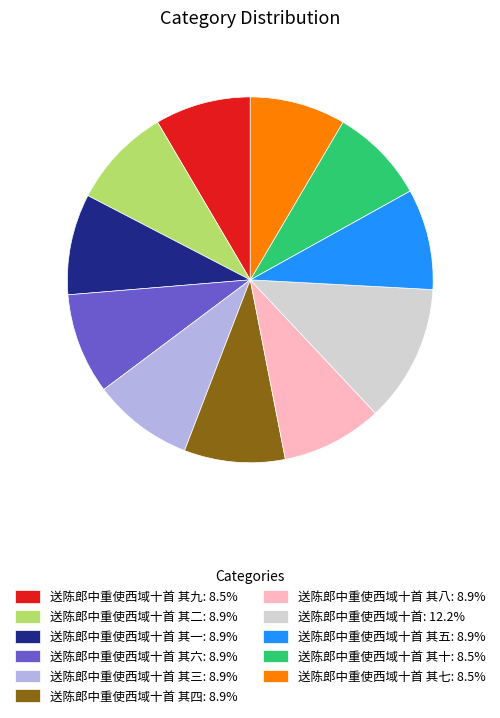

Combined, do 送陈郎中重使西域十首 其十: 8.5% and 送陈郎中重使西域十首 其五: 8.9% account for over 50%?

No